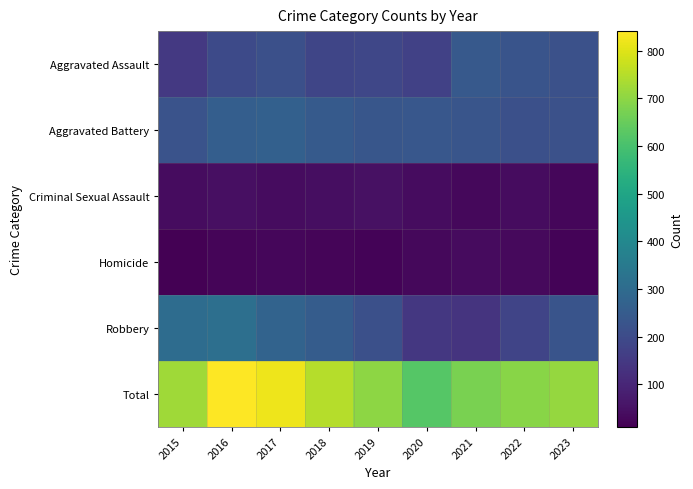

Between 2015 and 2017, which series saw the biggest shift?

Total